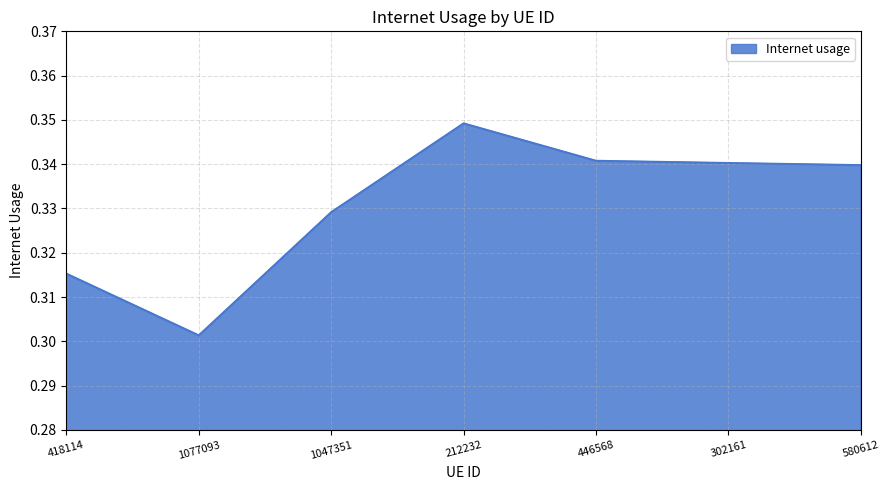

Count the values in the range 0 to 1.

7